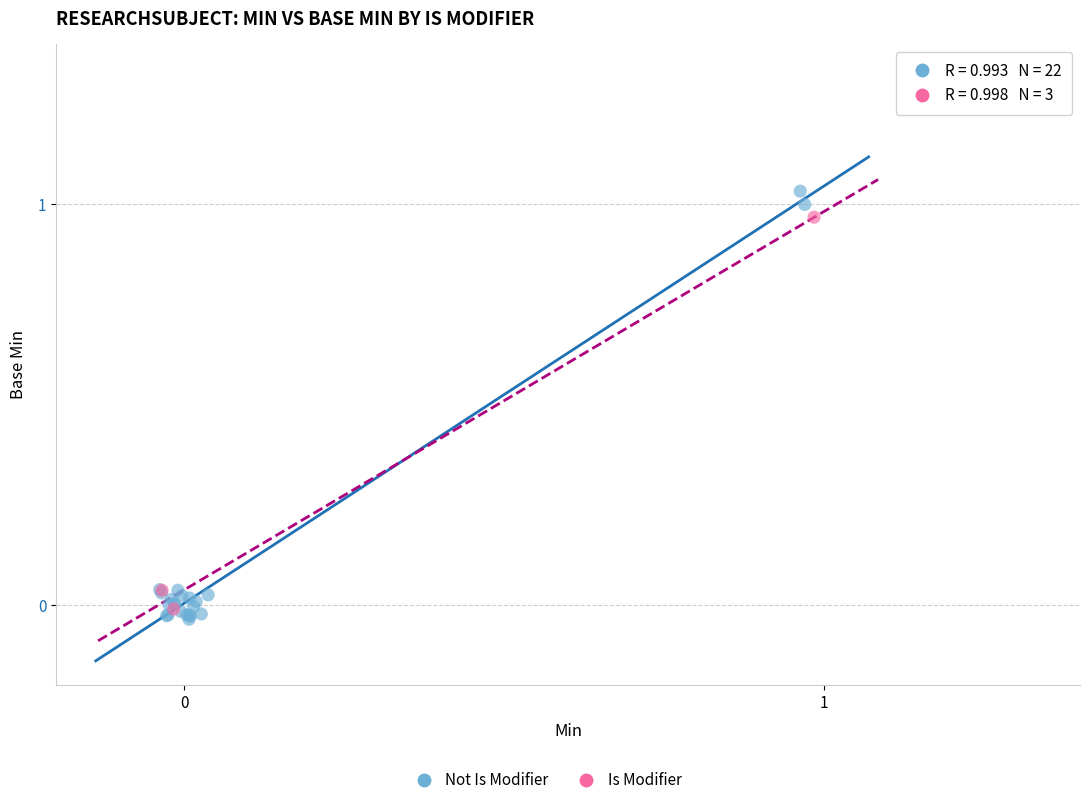

Which series has the widest spread of Y values?

Not Is Modifier